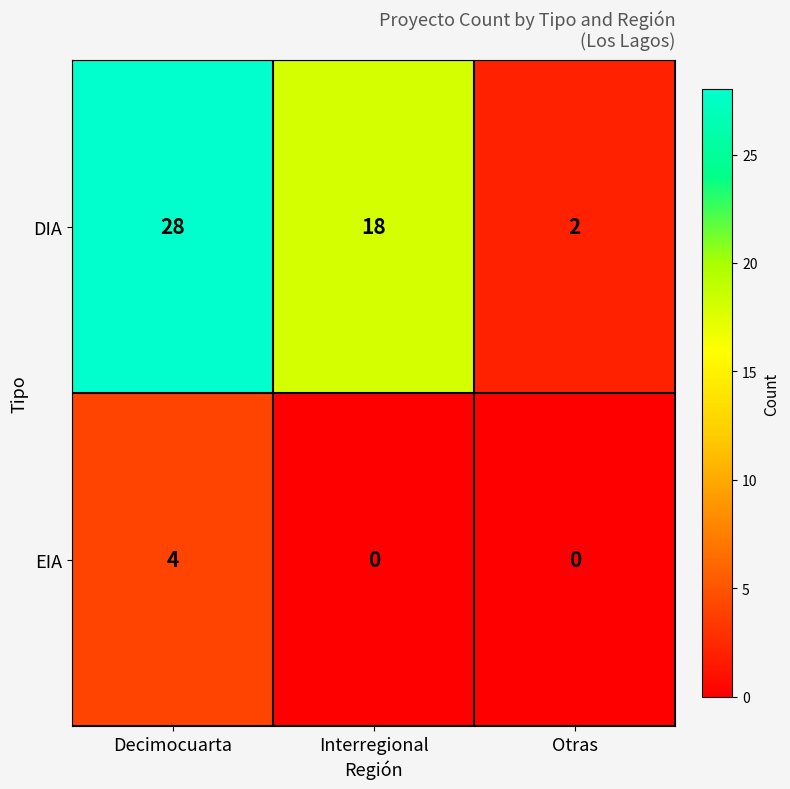

Which series has the widest spread of values?

DIA